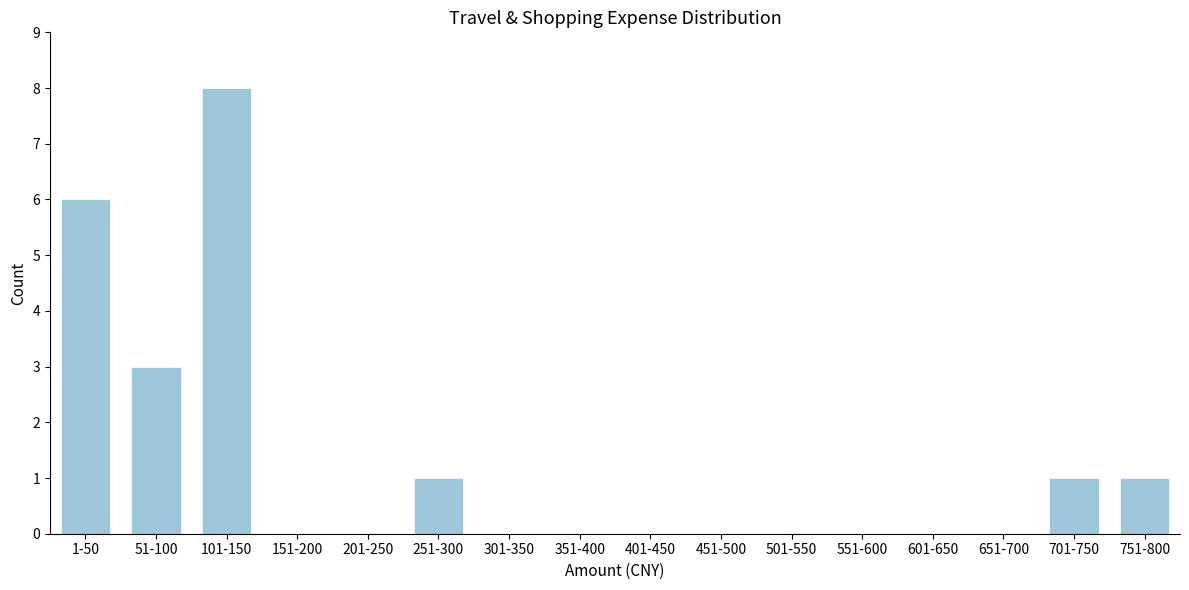

Reading left to right, list all the values displayed in this chart.

1-50=6	51-100=3	101-150=8	151-200=0	201-250=0	251-300=1	301-350=0	351-400=0	401-450=0	451-500=0	501-550=0	551-600=0	601-650=0	651-700=0	701-750=1	751-800=1